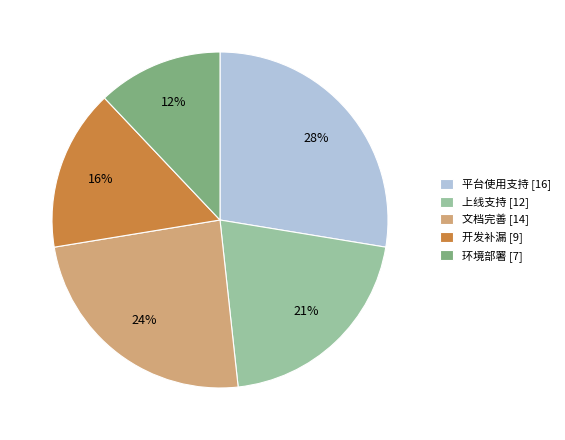

Combined, do 文档完善 [14] and 开发补漏 [9] account for over 50%?

No